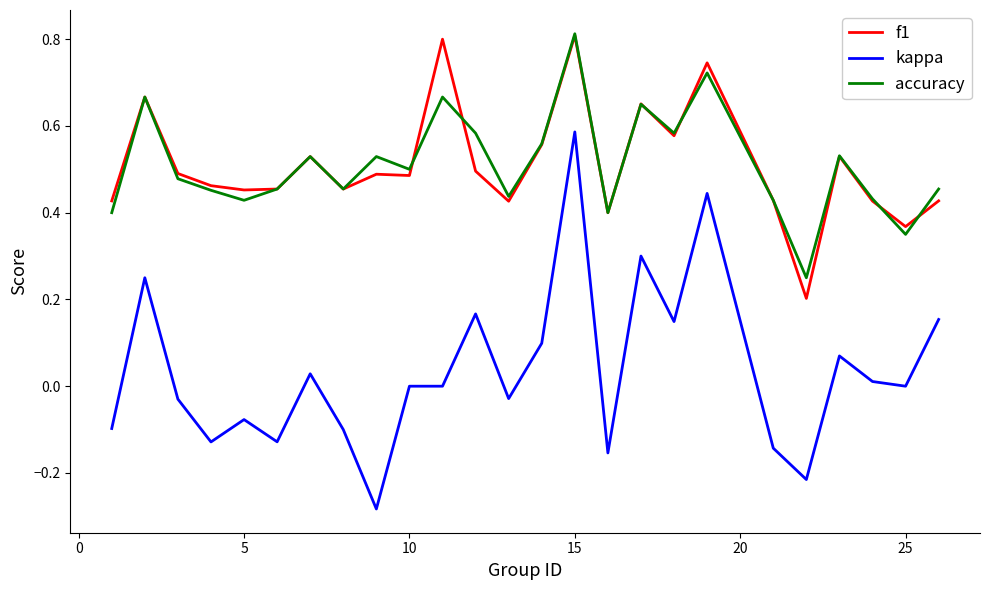

True or false: f1 and kappa intersect in this chart.

False